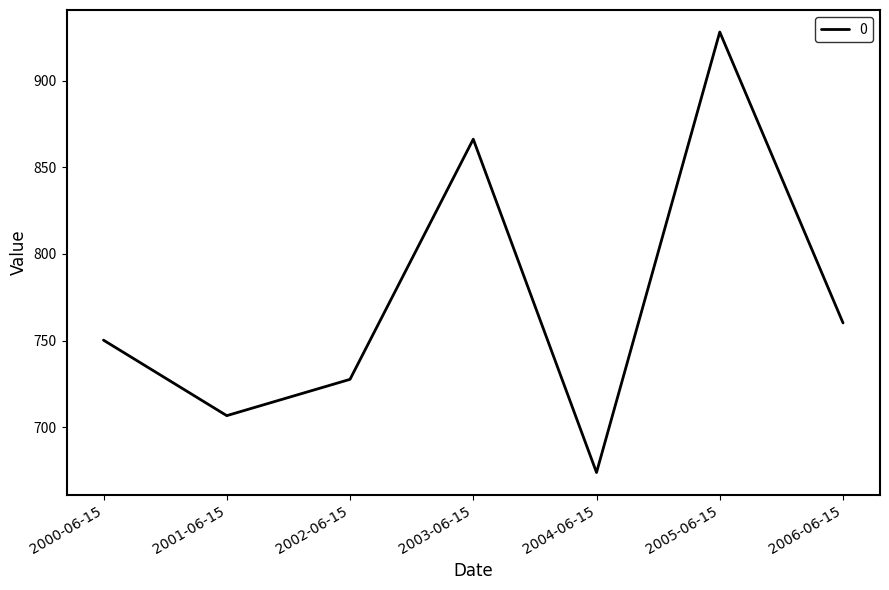

The value at 2006-06-15 is 469.4. True or false?

False